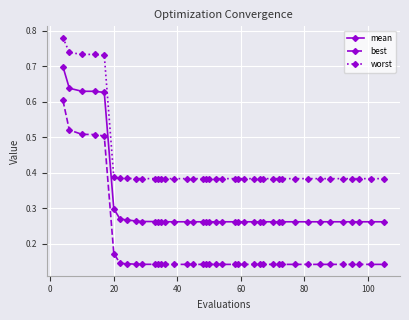

Rank the series by their maximum value, from highest to lowest.

worst, mean, best